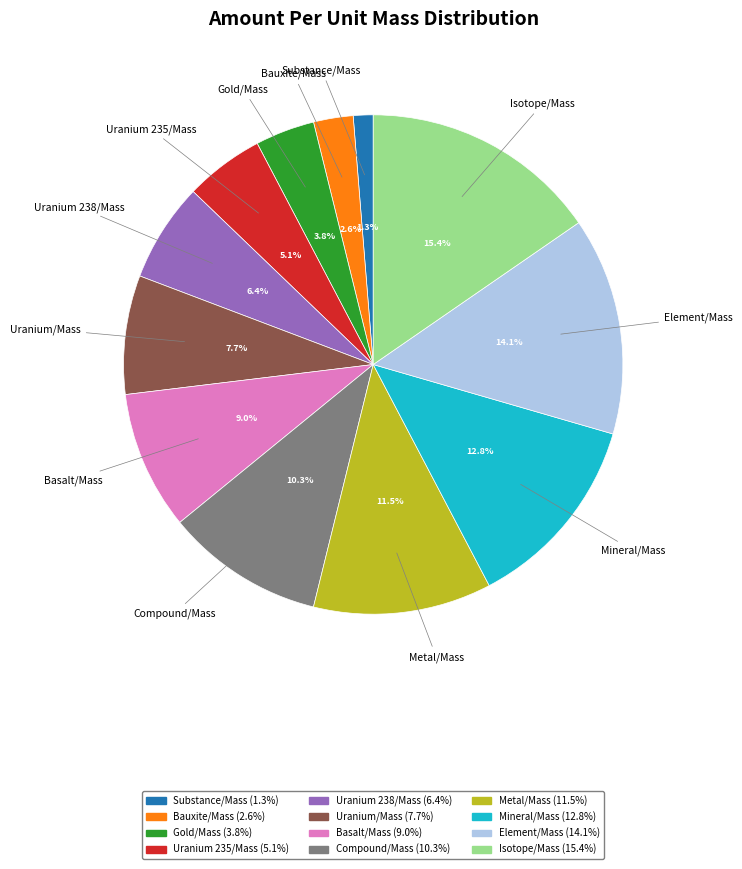

Is there a majority slice in this chart?

No